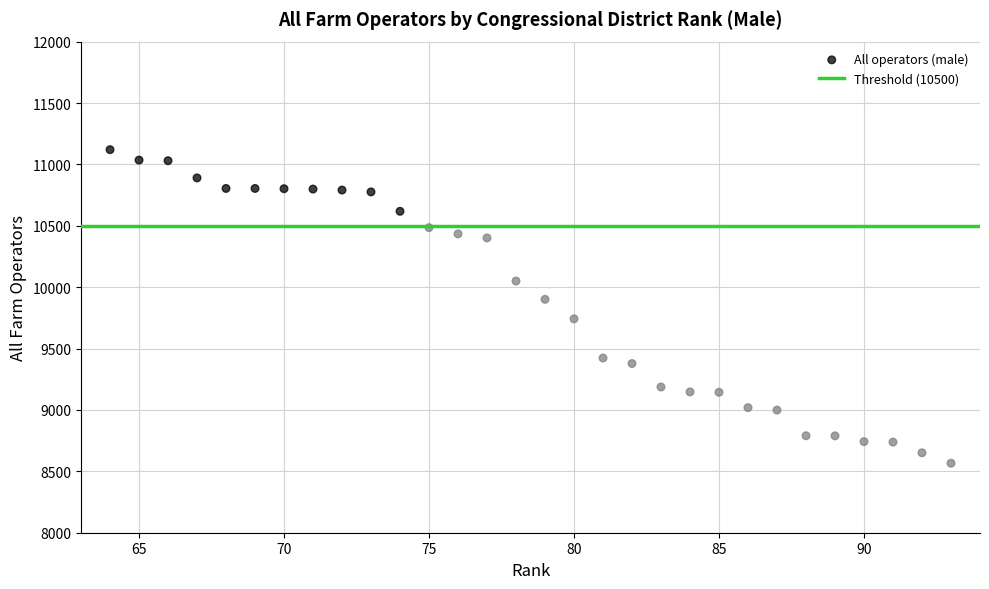

What Y value in the scatter plot is closest to 9843?

9901